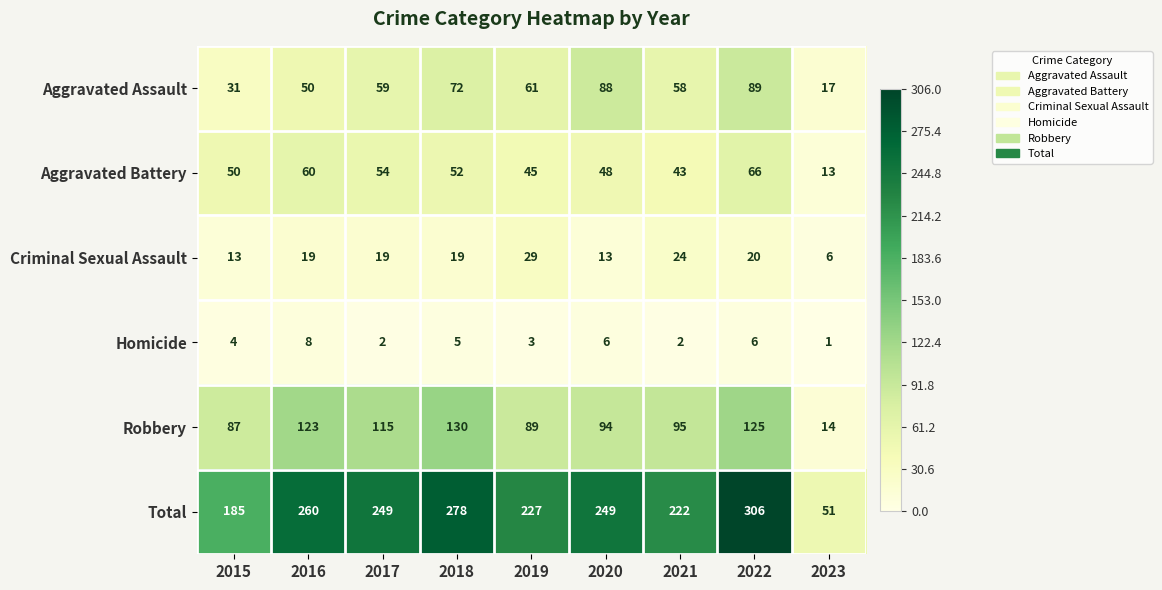

What is the sum of all Aggravated Assault values?

525